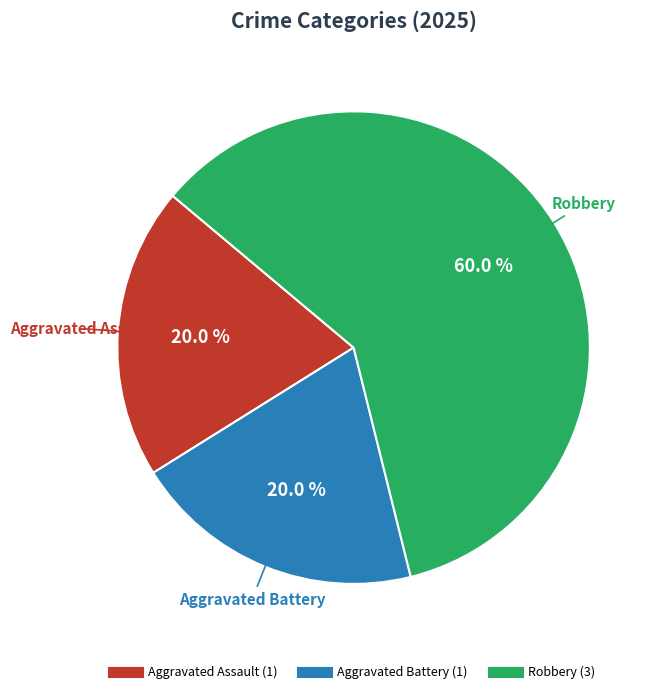

Is there any slice that represents more than half of the pie?

Yes